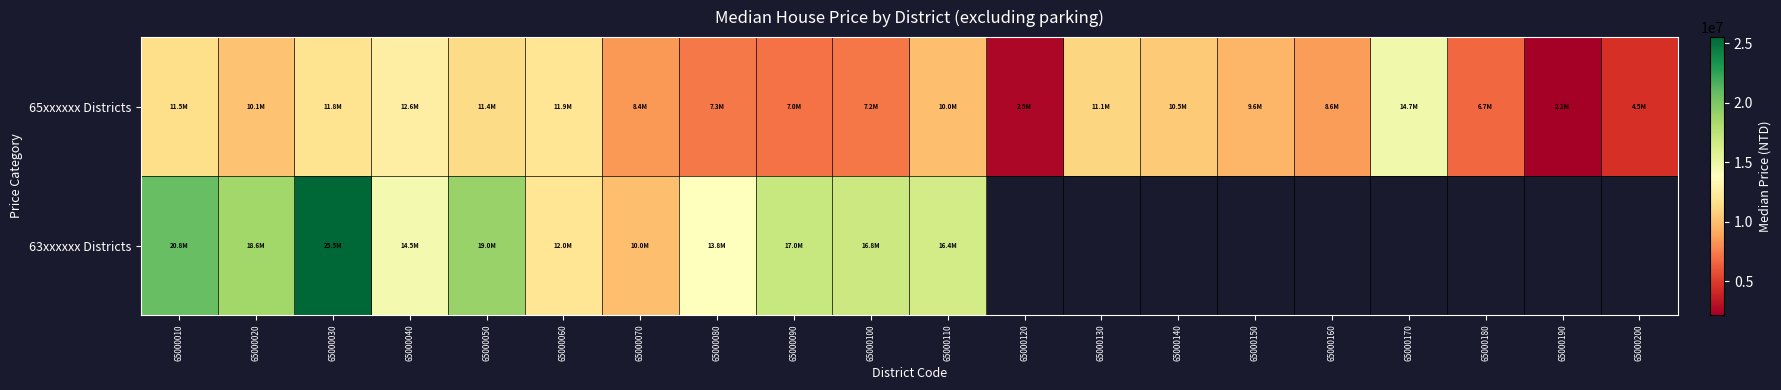

At which label does 63xxxxxx Districts reach its minimum?

65000070